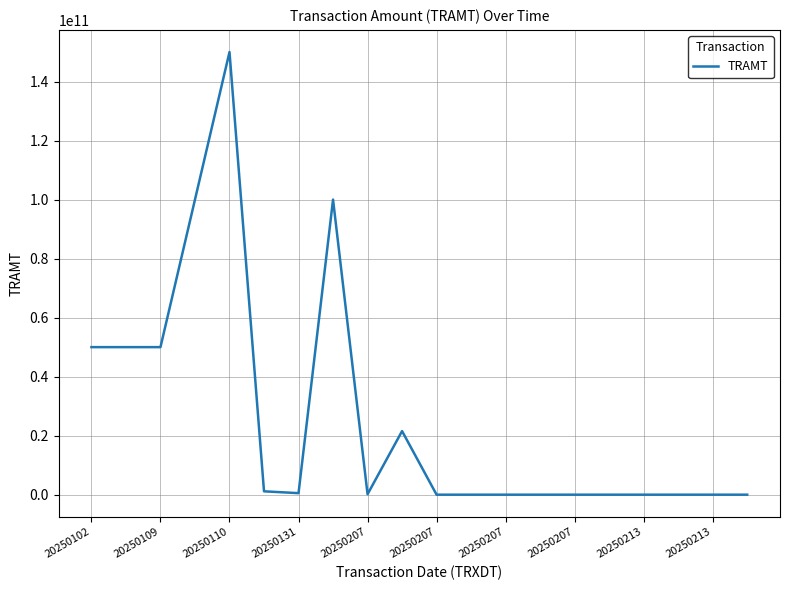

What is the difference between the maximum and minimum values?

149999970880